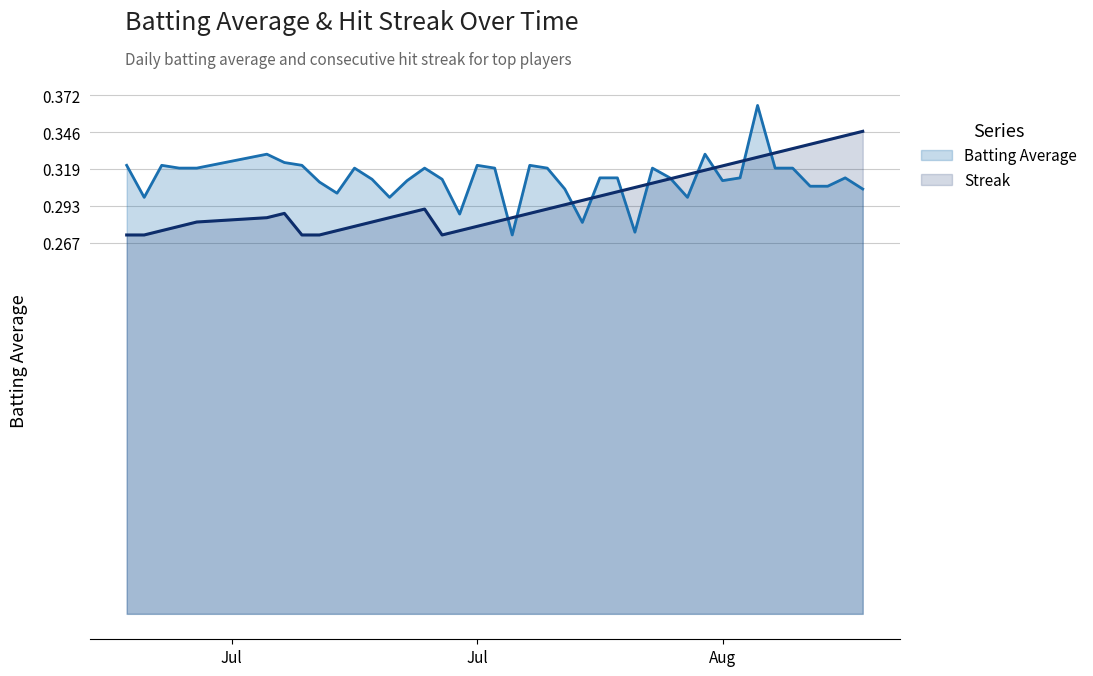

Rank the series by their maximum value, from lowest to highest.

Streak, Batting Average